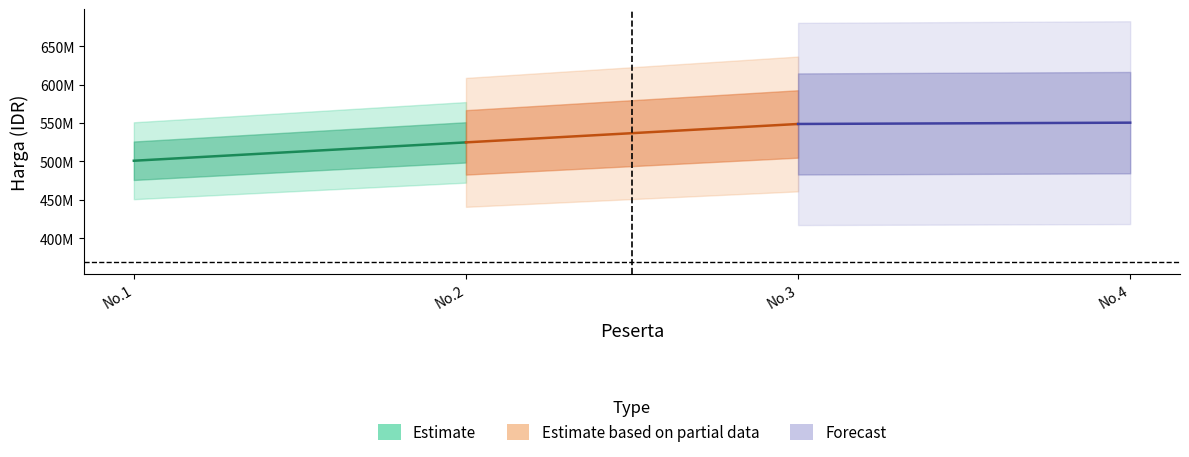

What is the difference between the maximum and minimum values in the Forecast series?

1695007.7